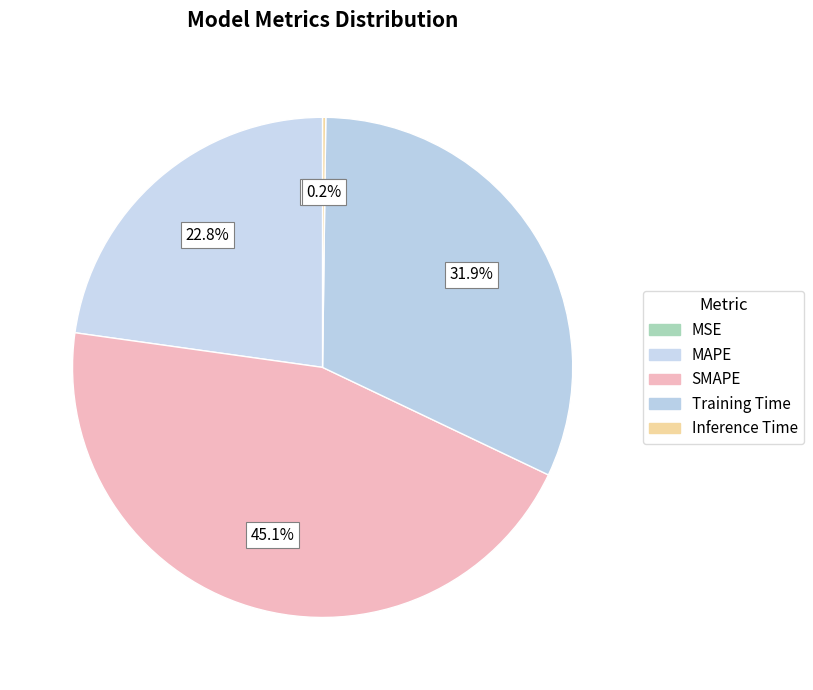

The Training Time slice represents 22% of the pie. True or false?

False